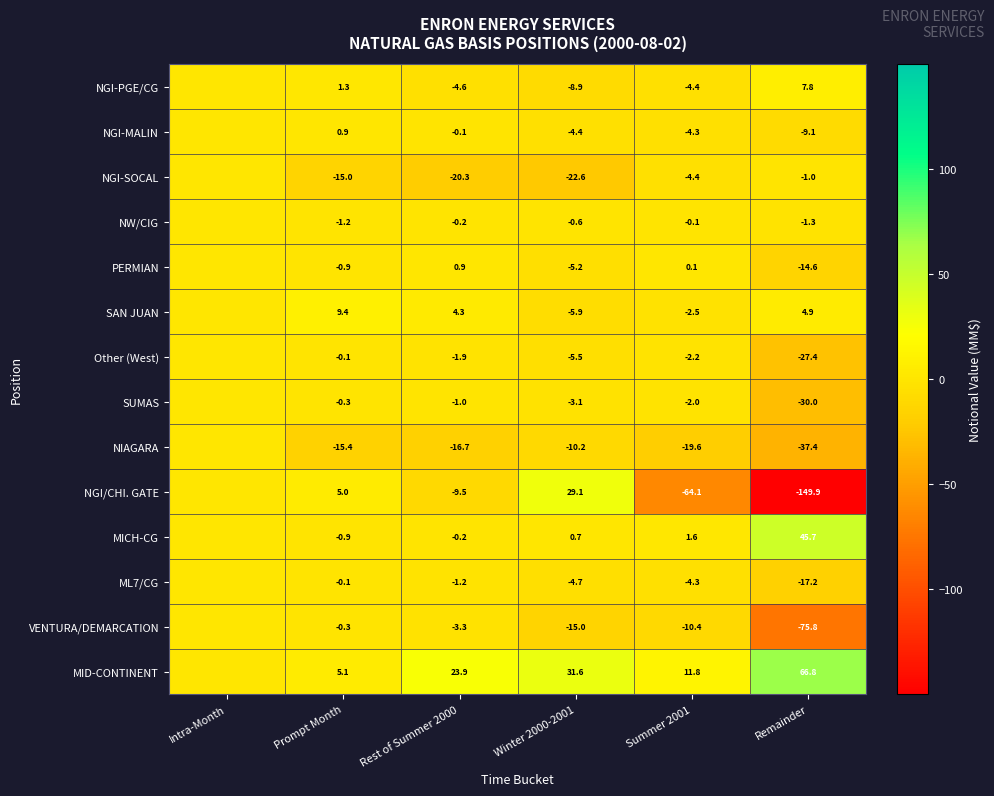

The value of VENTURA/DEMARCATION at Summer 2001 is -17.1. True or false?

False